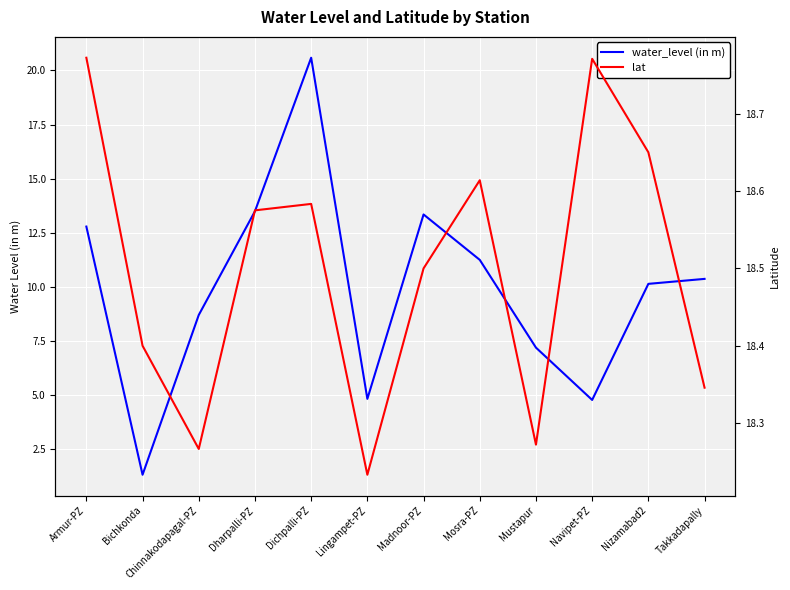

Rank the categories by water_level (in m) value from highest to lowest.

Dichpalli-PZ, Dharpalli-PZ, Madnoor-PZ, Armur-PZ, Mosra-PZ, Takkadapally, Nizamabad2, Chinnakodapagal-PZ, Mustapur, Lingampet-PZ, Navipet-PZ, Bichkonda